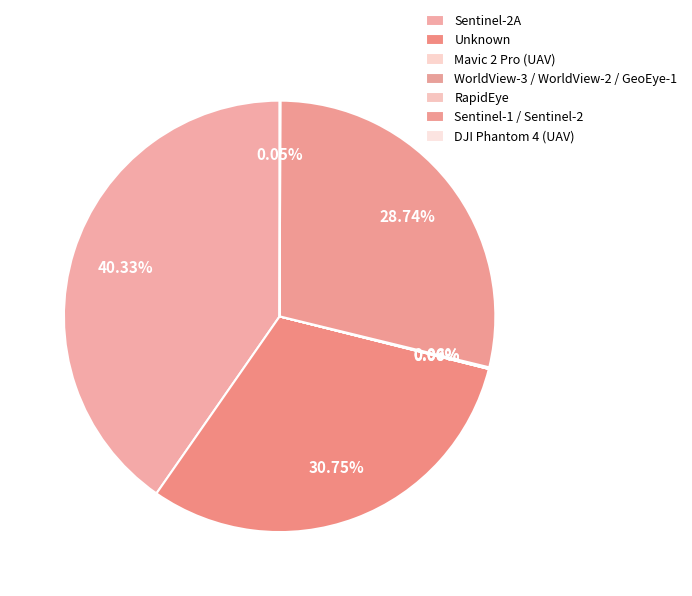

Does WorldView-3 / WorldView-2 / GeoEye-1 represent more than half of the total?

No